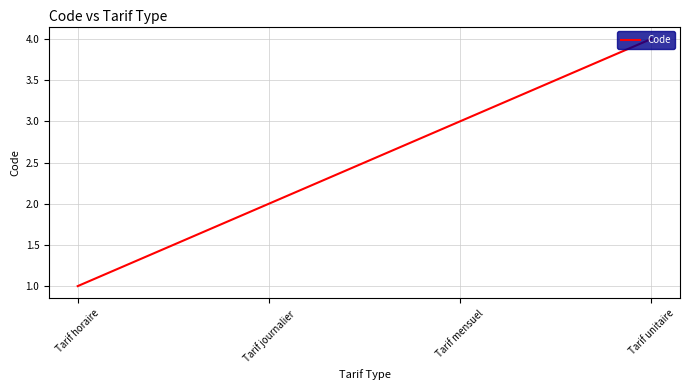

What is the smallest value displayed?

1